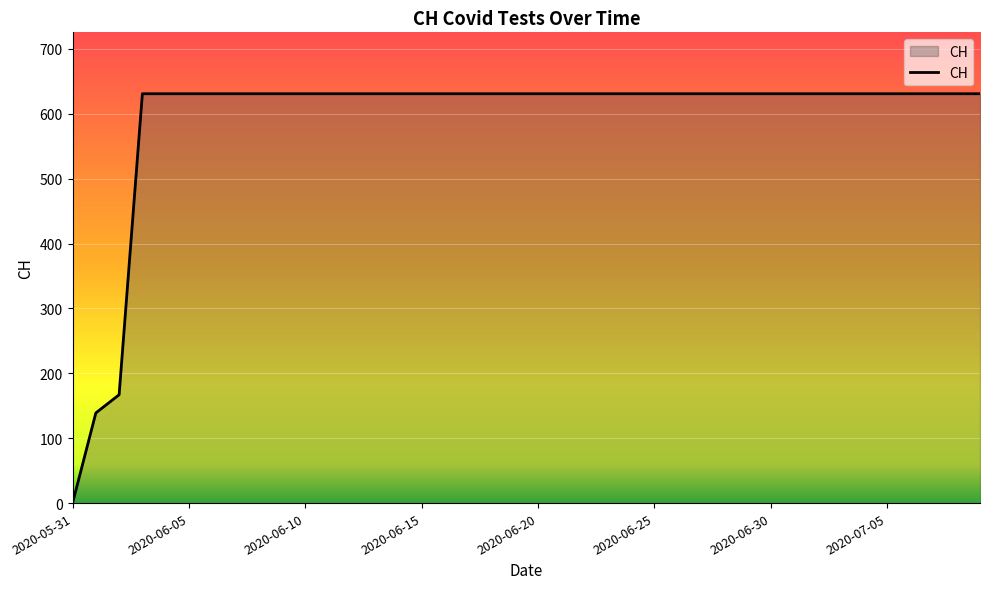

How many series are shown in this chart?

1